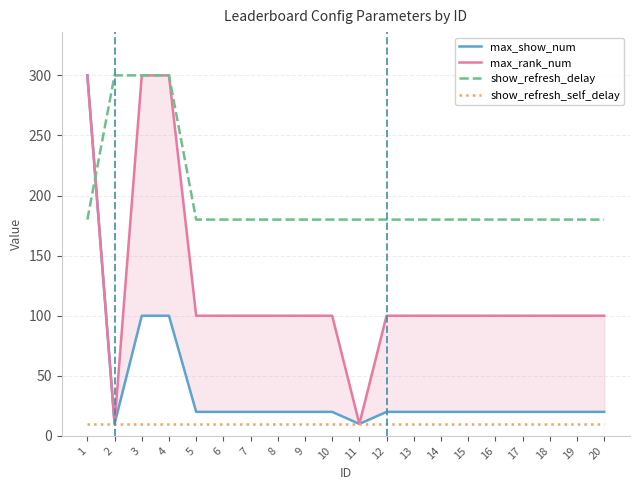

What is the approximate value of show_refresh_delay at 13, to the nearest 5?

180